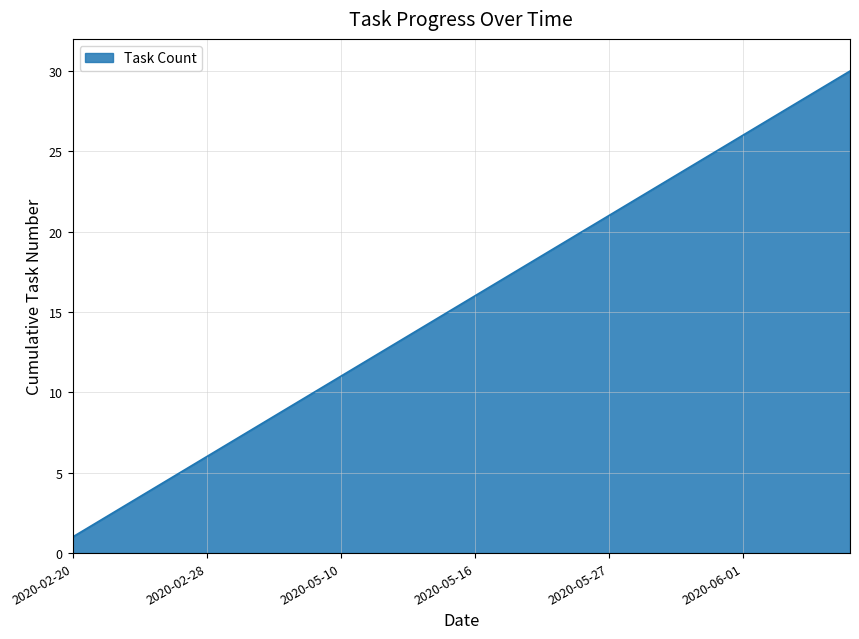

What is the greatest value displayed?

30